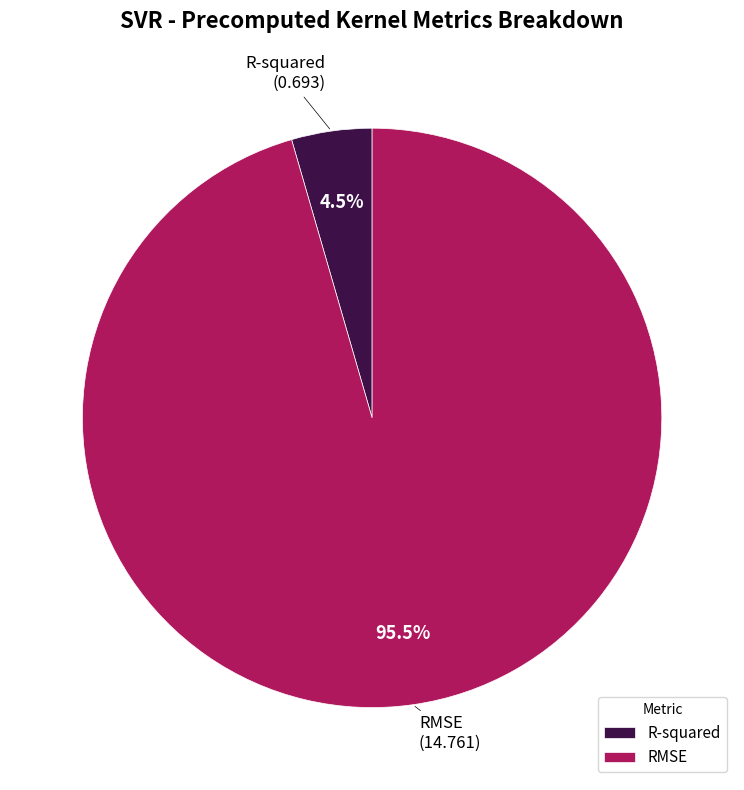

What is the smallest slice in the pie chart?

R-squared